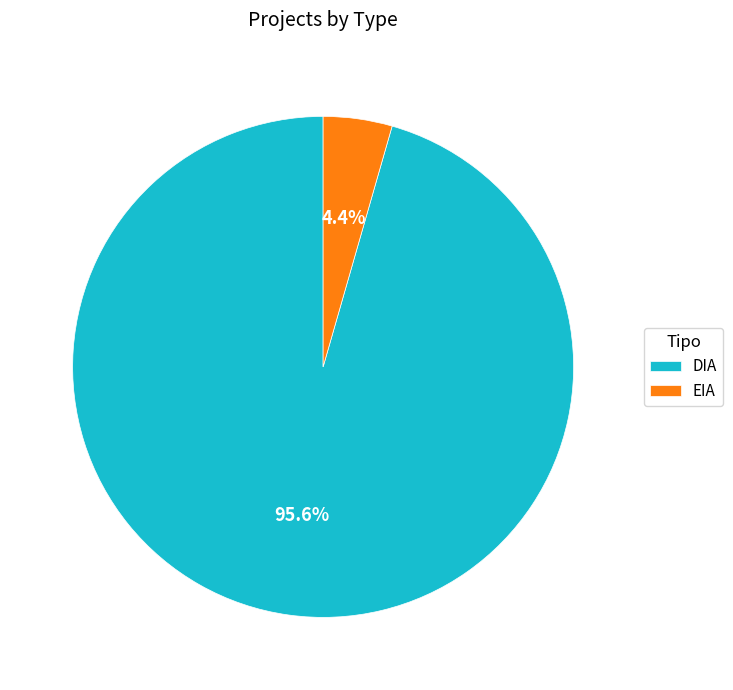

Combined, what portion of the pie is DIA and EIA?

100.0%